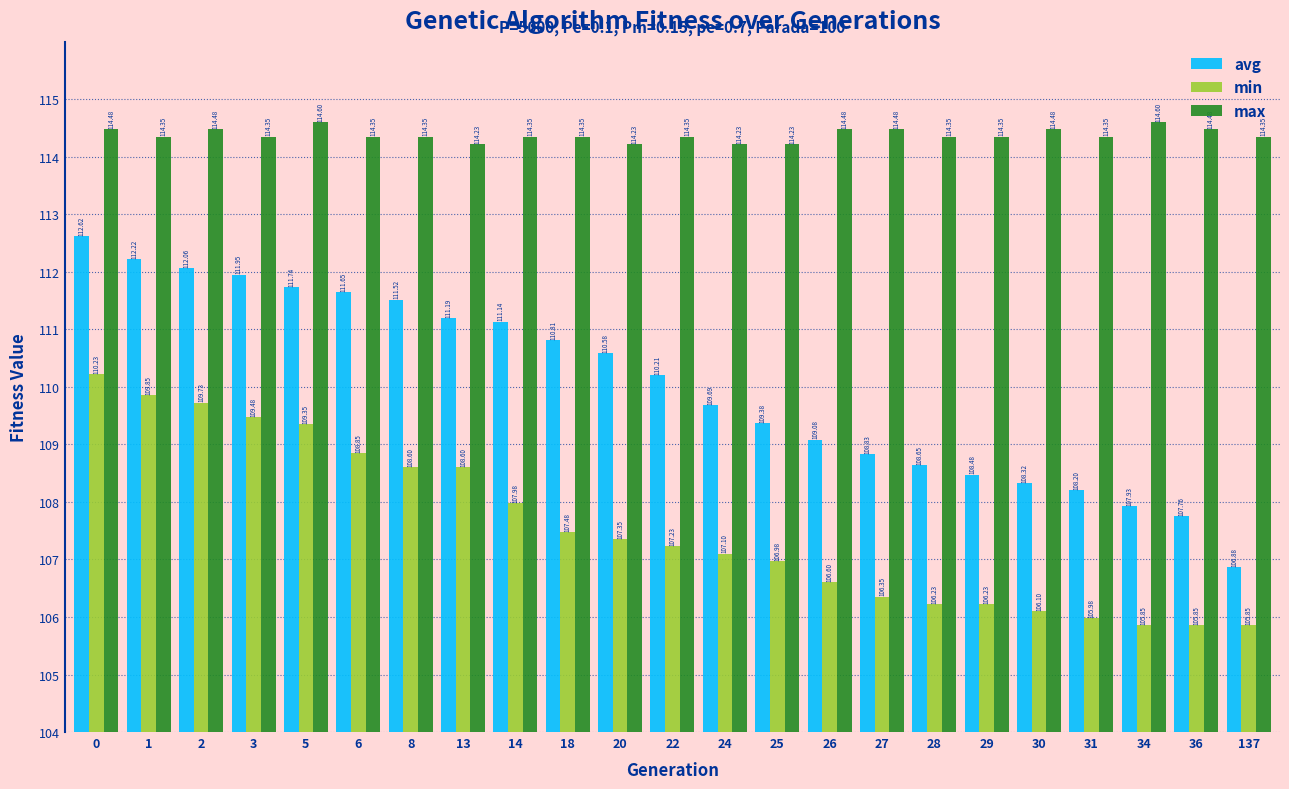

Rank the series at 22 from highest to lowest value.

max, avg, min